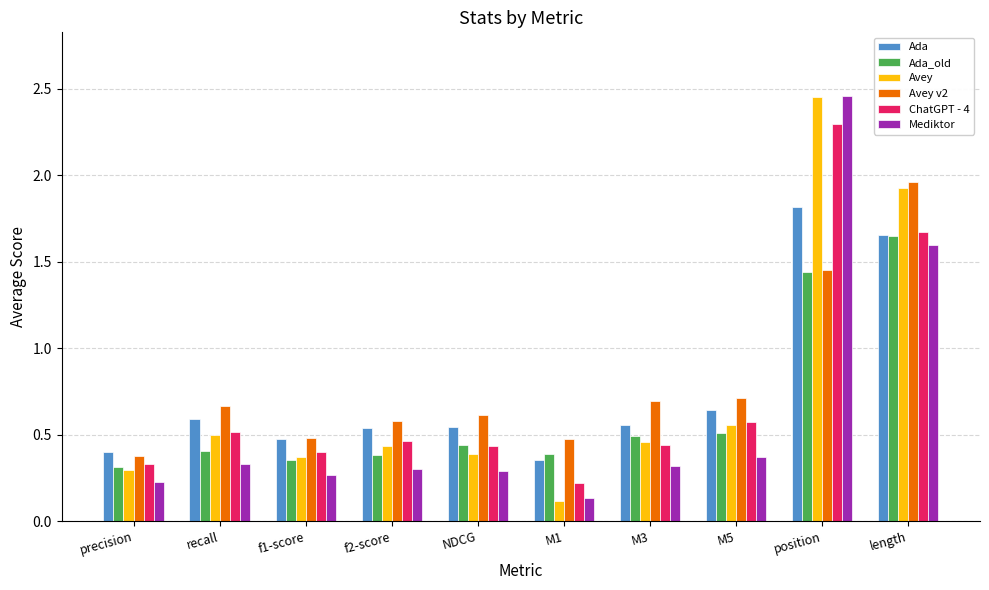

Which category has the highest value across all series?

position